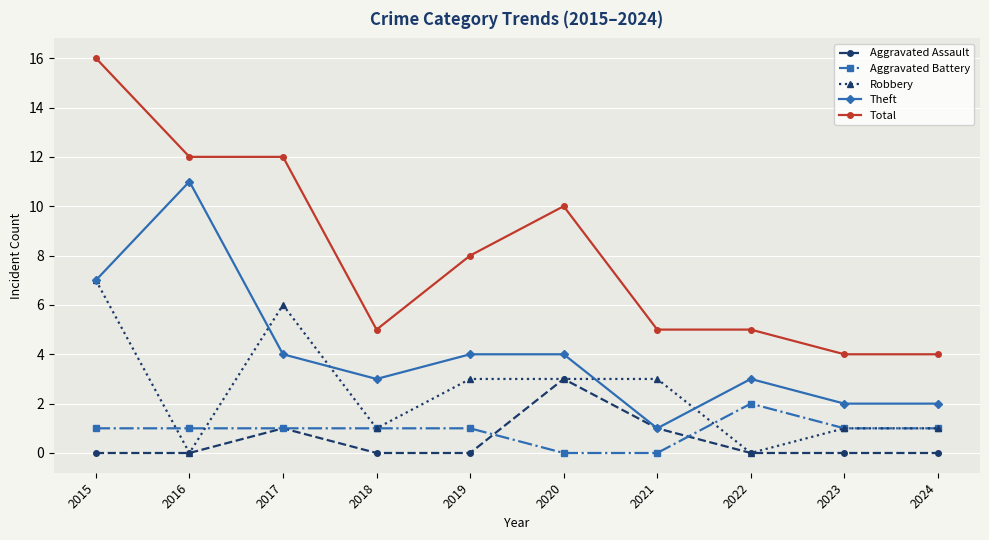

What is the sum of the Aggravated Battery values at 2021 and 2018?

1